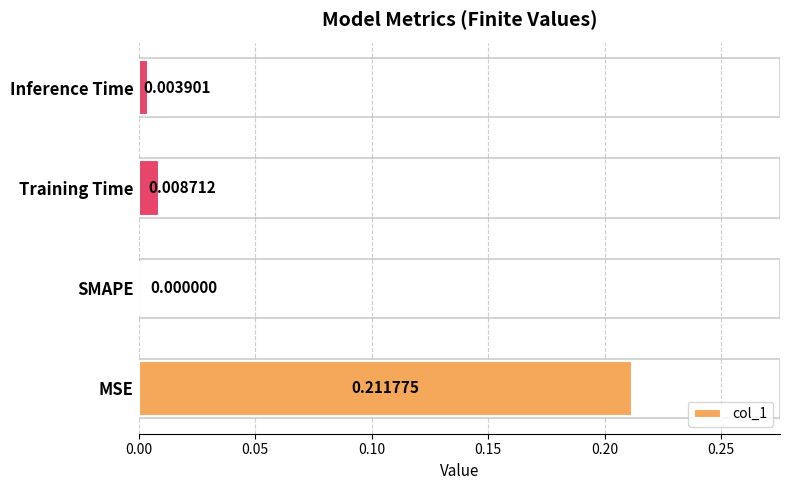

How many categories are shown in the chart?

4